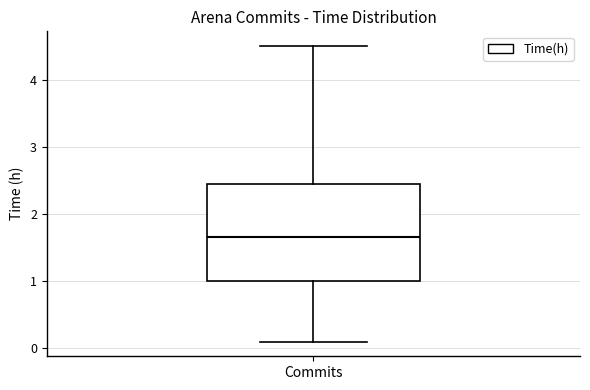

Transcribe this box plot: give where the median line is, the range the box spans, and where the two whiskers end, as read against the y-axis. The values are not printed on the chart, so give them approximately, as read against the axis.

median 1.7, box 1.0 to 2.5, whiskers 0.1 to 4.5